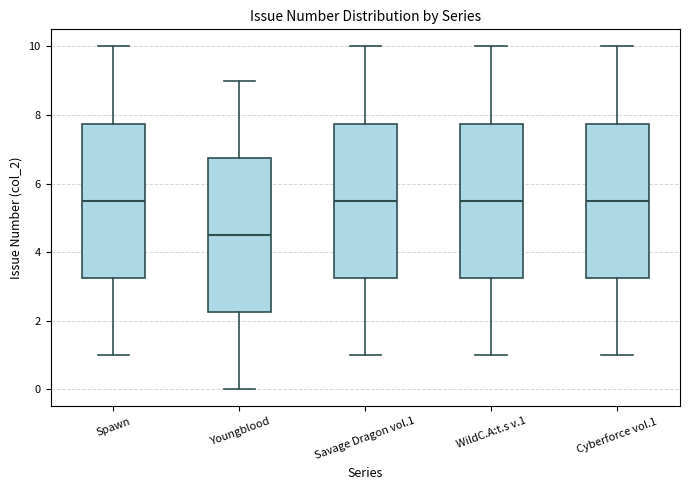

Reading left to right, transcribe this box plot: for each box, give where its median line is, the range the box spans, and where its two whiskers end, as read against the y-axis. The values are not printed on the chart, so give them approximately, as read against the axis.

Spawn: median 5.6, box 3.2 to 7.8, whiskers 1.0 to 10.0
Youngblood: median 4.6, box 2.2 to 6.8, whiskers 0.0 to 9.0
Savage Dragon vol.1: median 5.6, box 3.2 to 7.8, whiskers 1.0 to 10.0
WildC.A:t.s v.1: median 5.6, box 3.2 to 7.8, whiskers 1.0 to 10.0
Cyberforce vol.1: median 5.6, box 3.2 to 7.8, whiskers 1.0 to 10.0